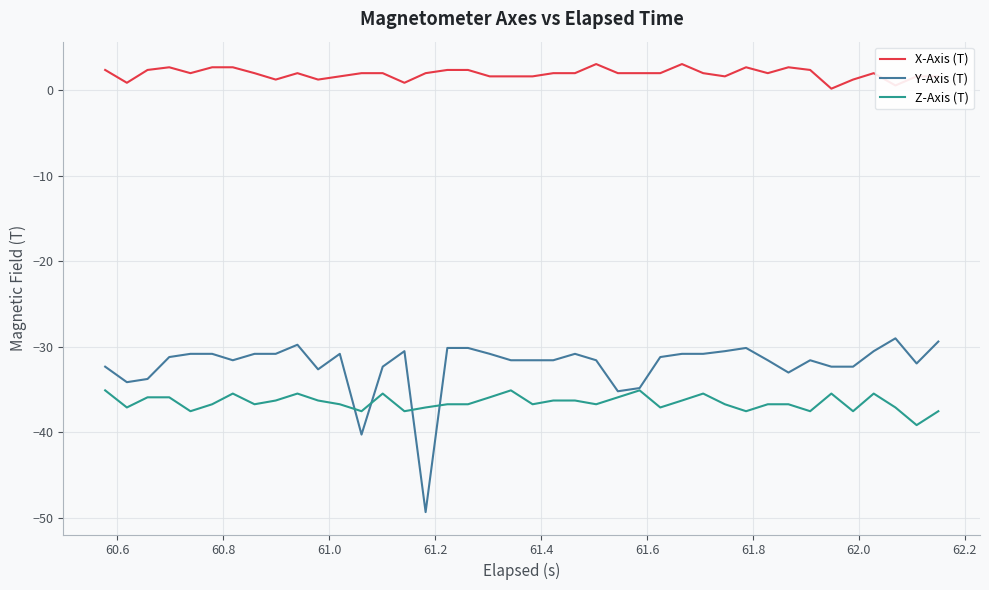

Which series has the largest total across all categories?

X-Axis (T)